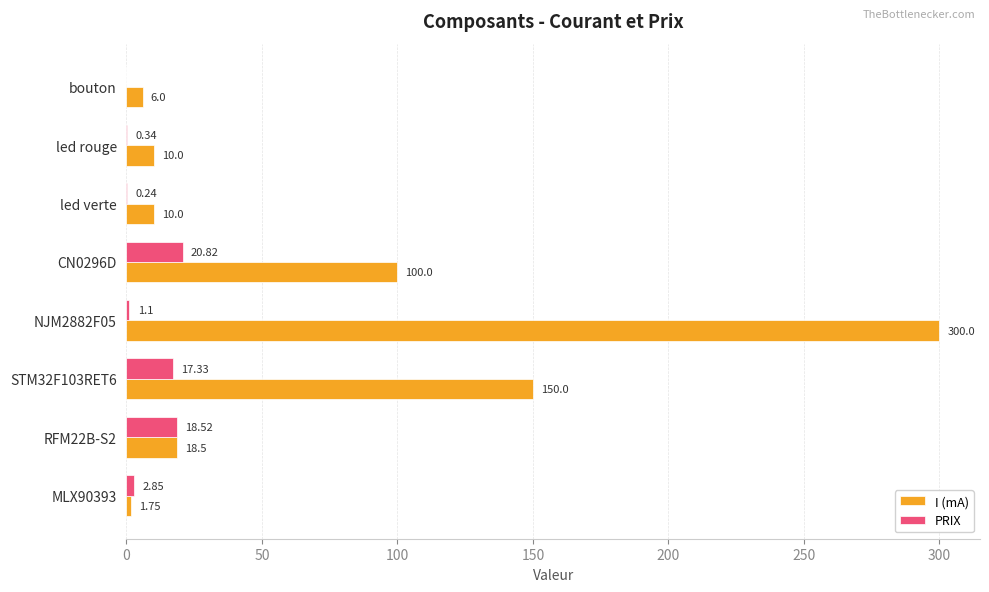

How many data points does each series have?

8